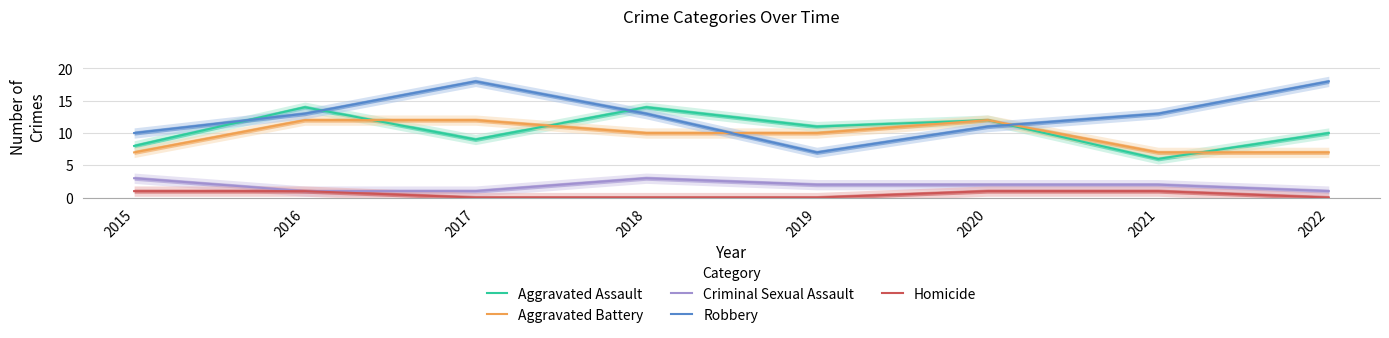

At which label is Aggravated Assault closest to 10?

2022